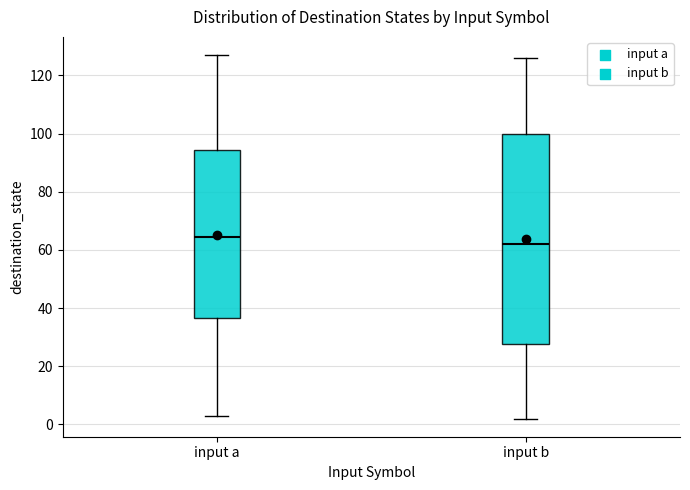

Where is the upper edge of the box for input a on the y-axis? The values are not printed on the chart, so give them approximately, as read against the axis.

94